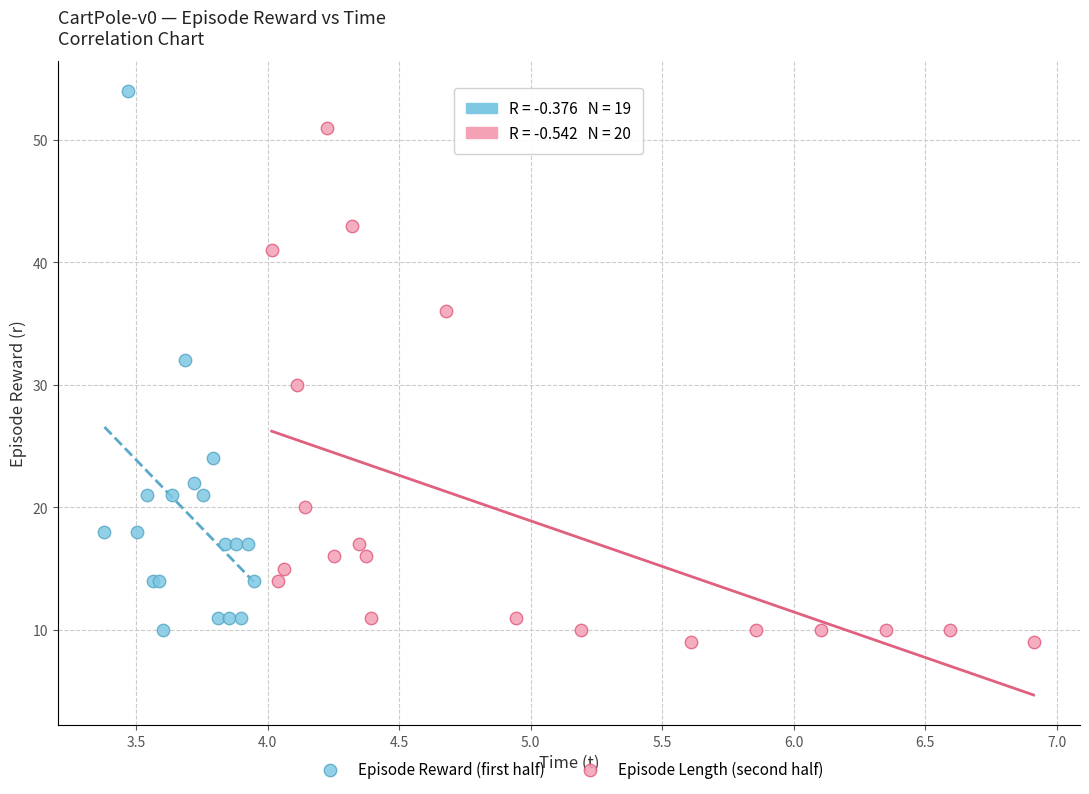

What are all the series names shown in the legend?

Episode Reward (first half), Episode Length (second half)